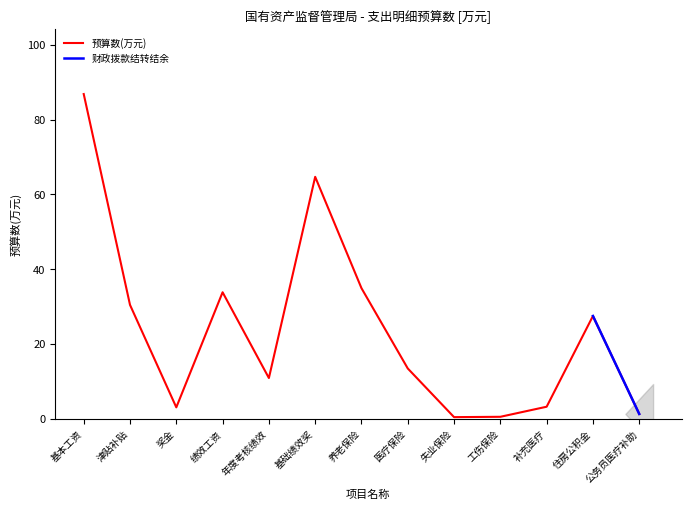

What is the difference between the second highest and minimum values?

64.1